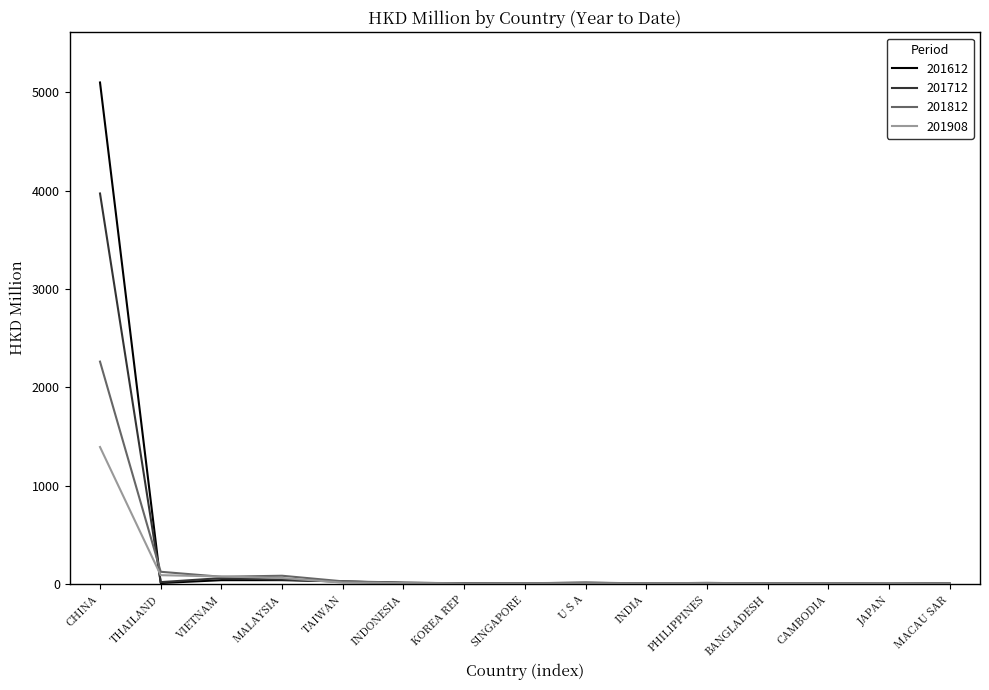

Where is 201812 nearest to the value 1131?

THAILAND